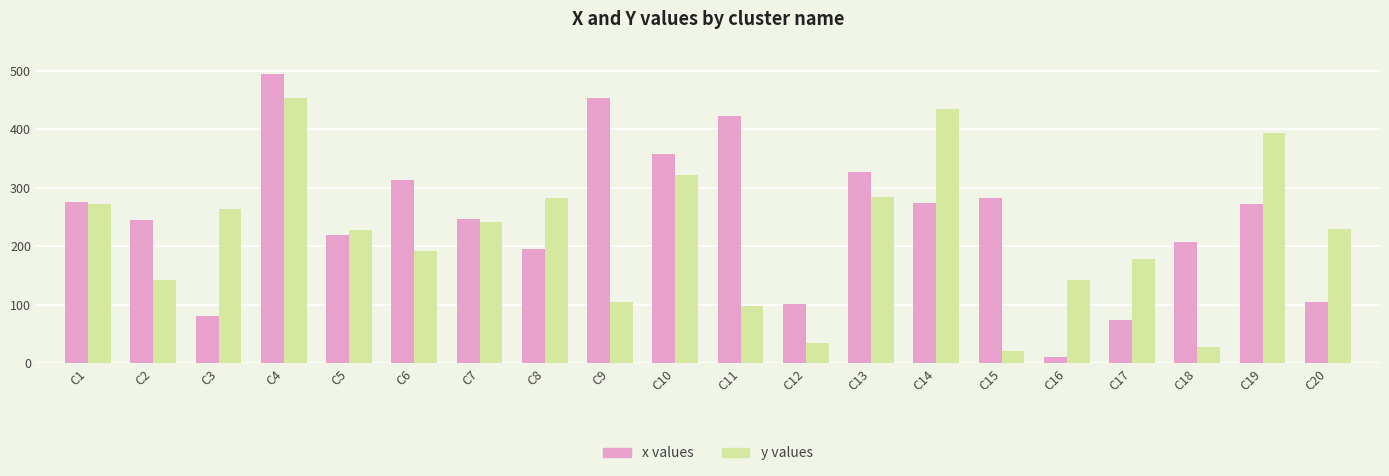

What is the maximum value shown in the chart?

495